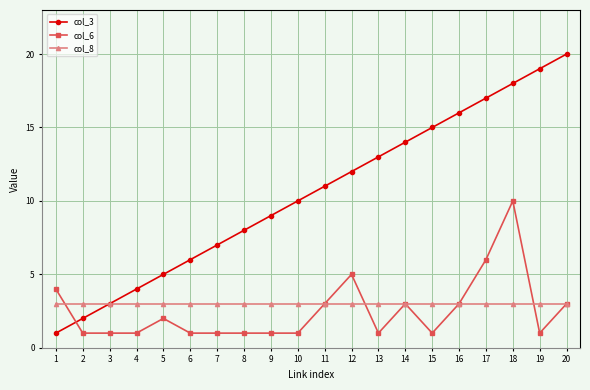

What is the difference between the maximum and minimum values in the col_3 series?

19